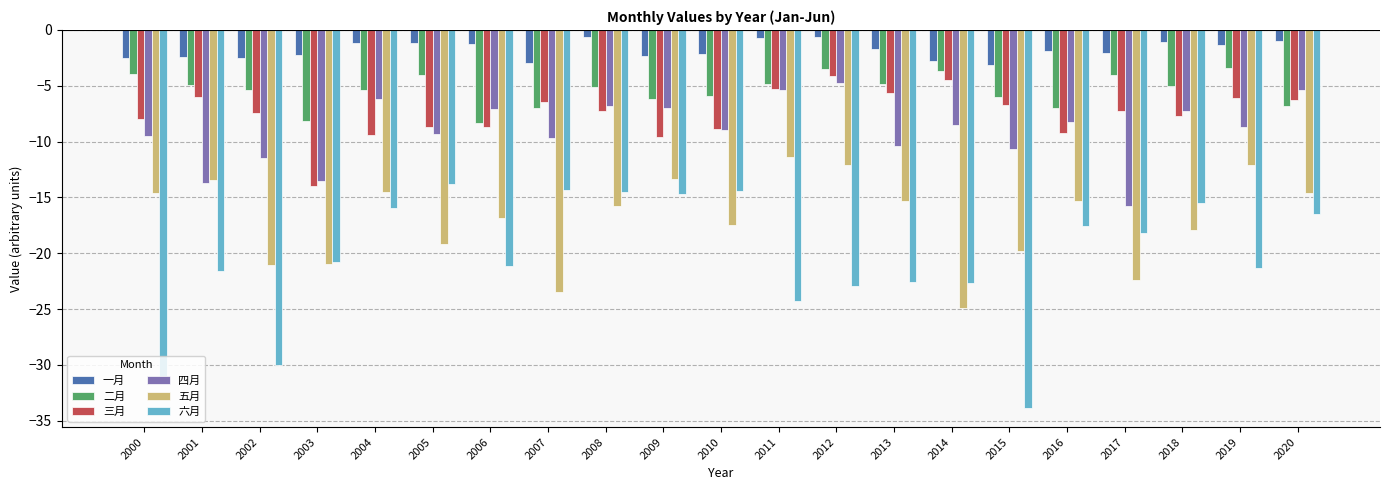

Which series has the largest total across all categories?

一月